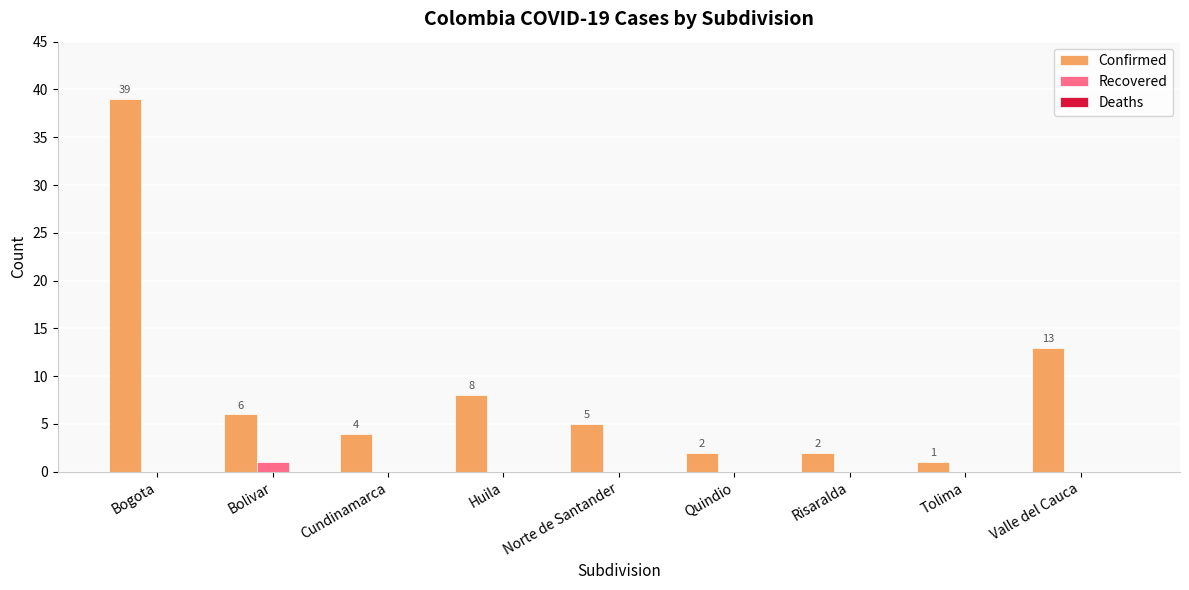

What is the approximate value of Confirmed at Huila, to the nearest 10?

10